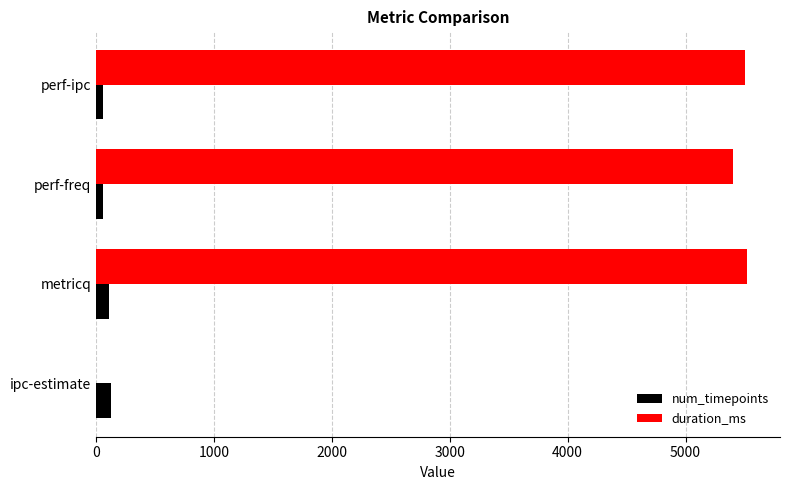

At which label is duration_ms closest to 2762?

perf-freq